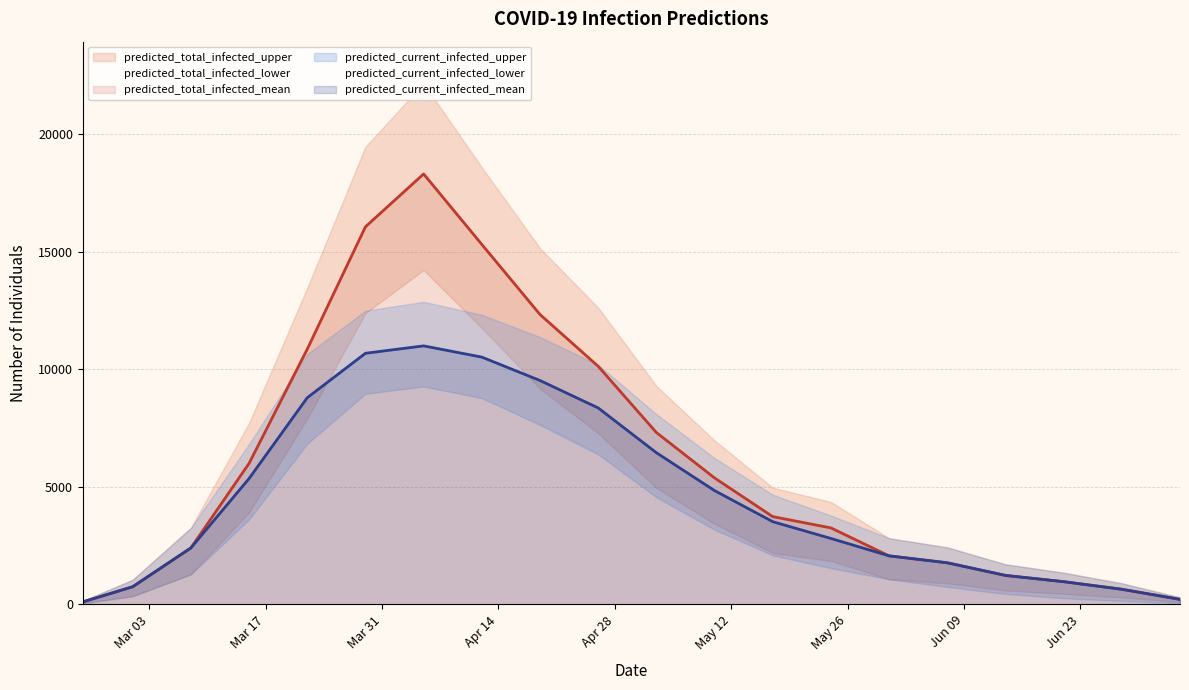

True or false: predicted_total_infected_mean and predicted_current_infected_mean cross at least once.

False